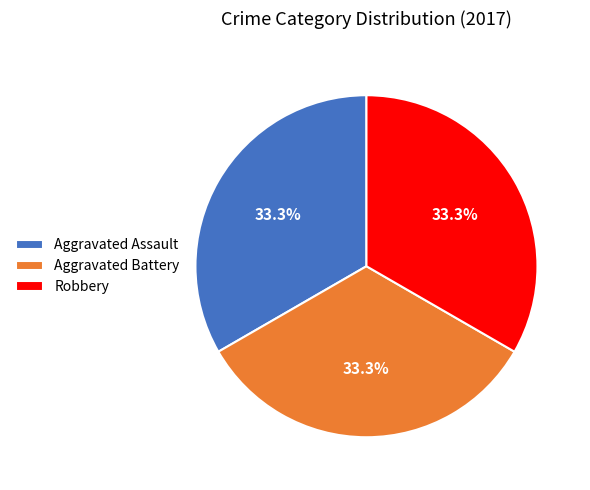

Does any single category account for the majority?

No